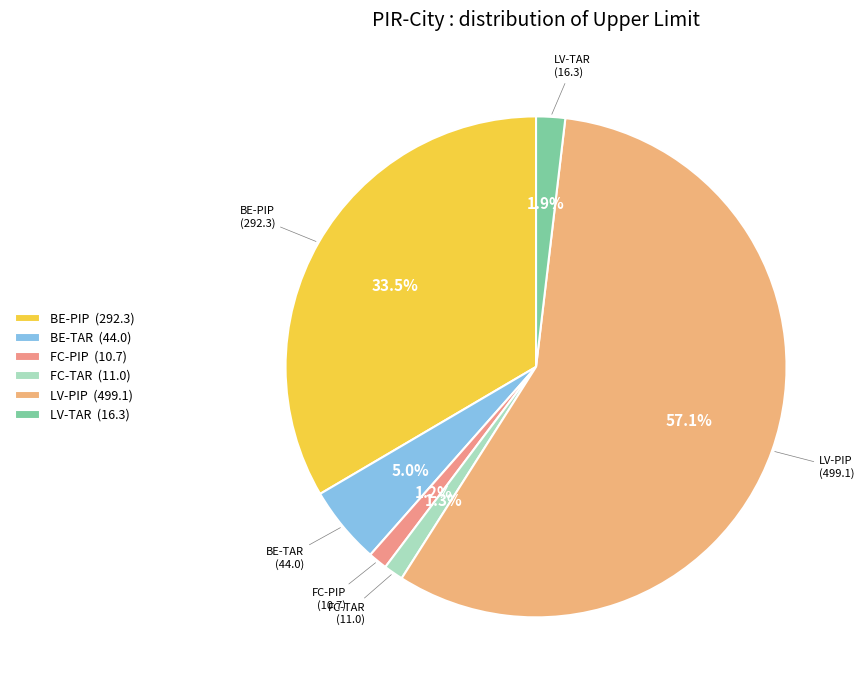

To the nearest percent, what is the average slice percentage?

17%